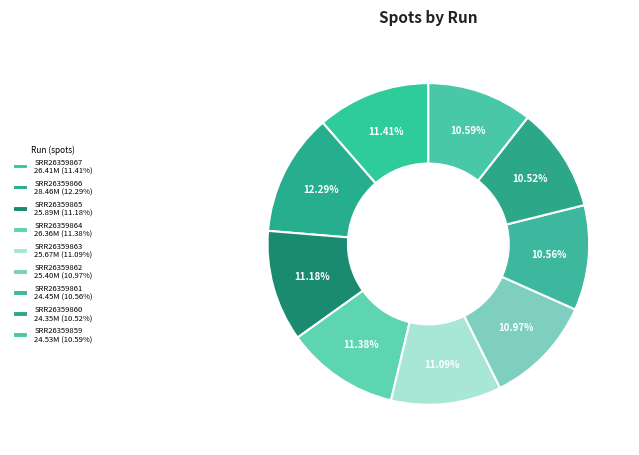

True or false: SRR26359865 accounts for 11% of the total.

True